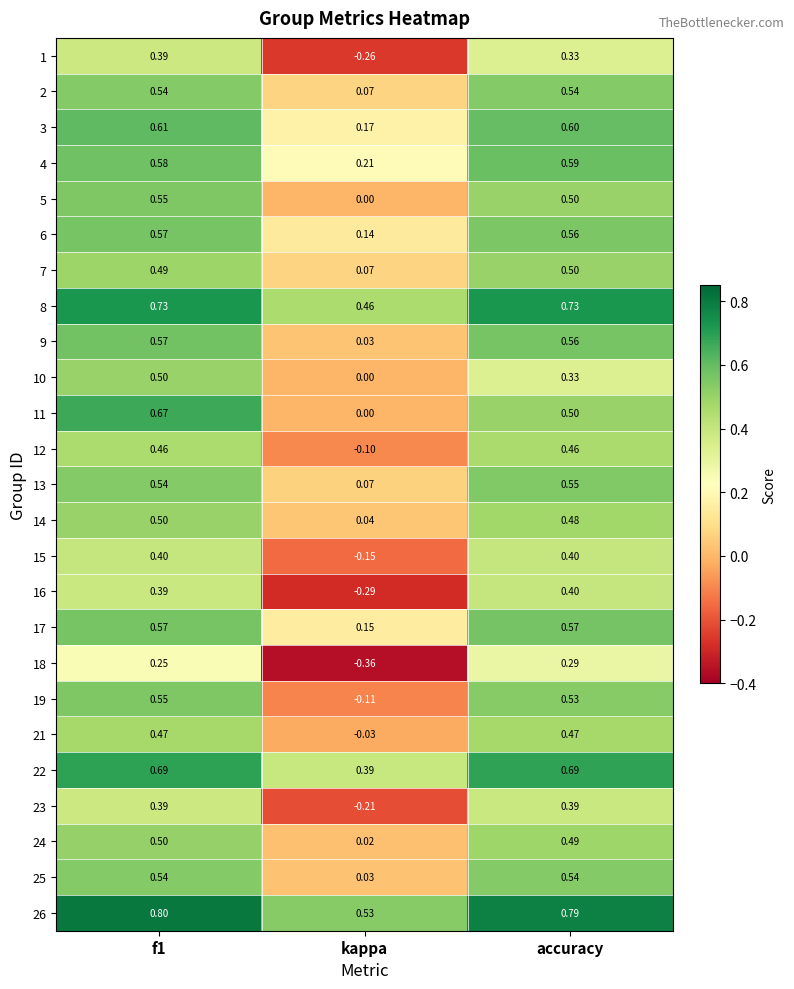

Is the value of 19 at kappa greater than the value of 4 at f1?

No